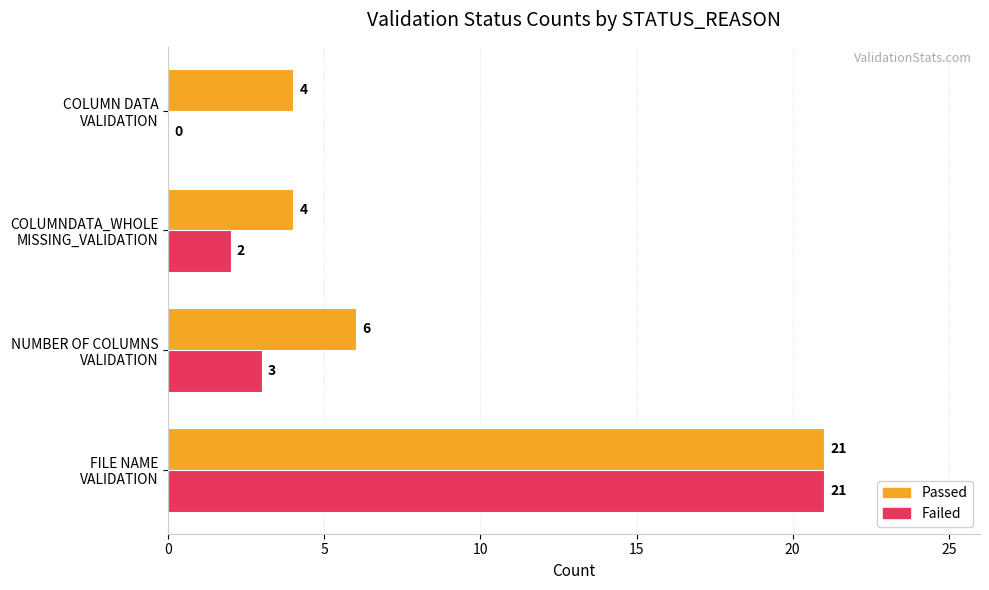

What is the maximum value for Passed?

21